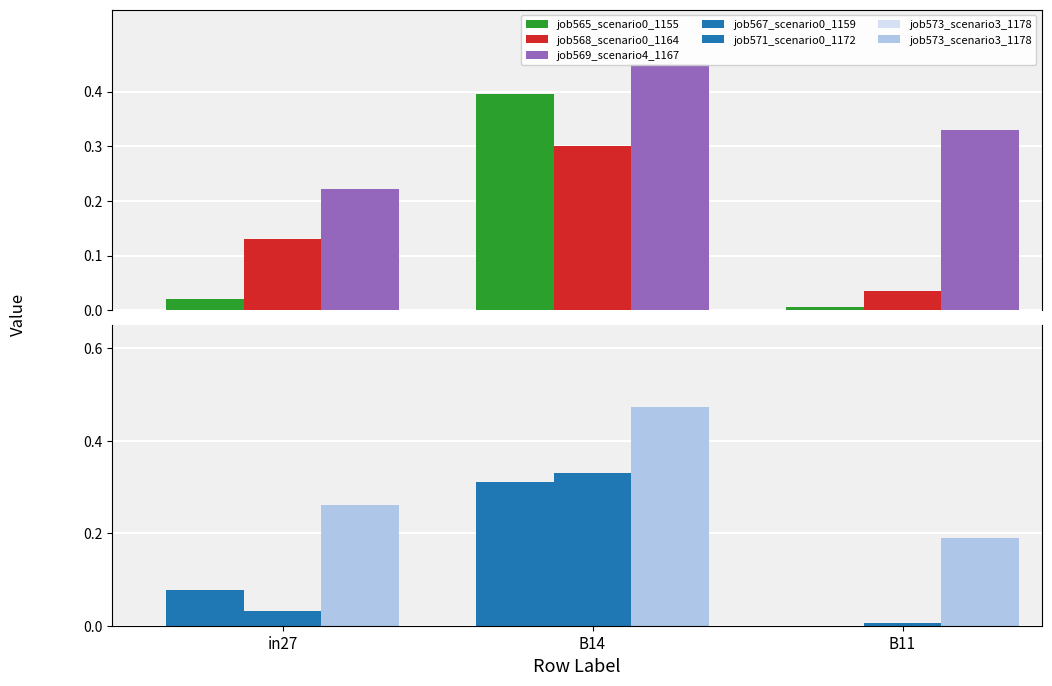

Reading right to left, extract all data points from this chart.

job565_scenario0_1155: B11=0.0	B14=0.4	in27=0.0
job568_scenario0_1164: B11=0.0	B14=0.3	in27=0.1
job569_scenario4_1167: B11=0.3	B14=0.5	in27=0.2
job567_scenario0_1159: B11=0.0	B14=0.3	in27=0.1
job571_scenario0_1172: B11=0.0	B14=0.3	in27=0.0
job573_scenario3_1178: B11=0.2	B14=0.5	in27=0.3